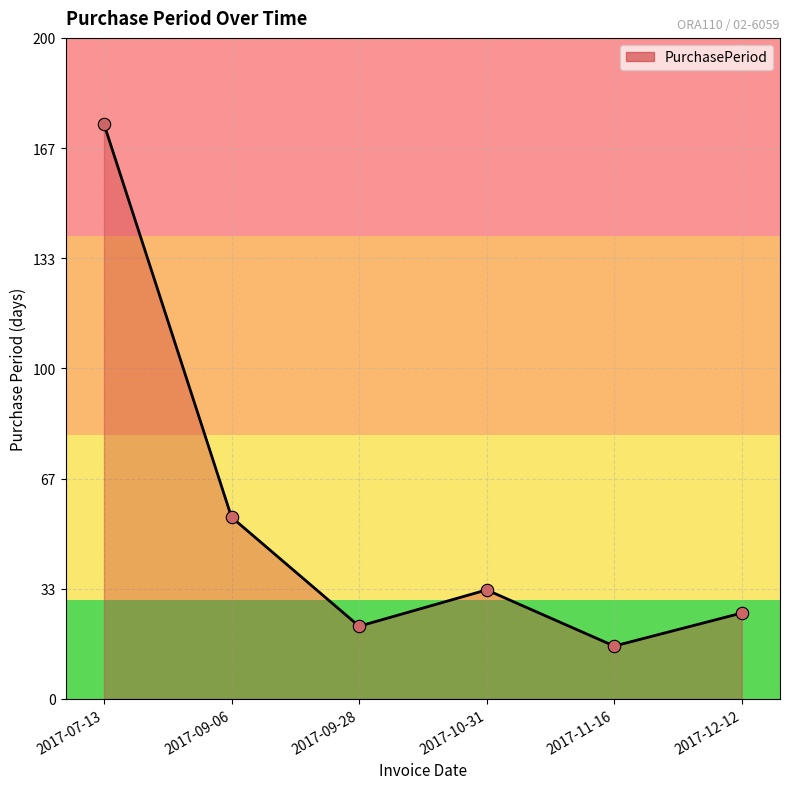

What is the ratio of the value at 2017-07-13 to the value at 2017-10-31?

5.3